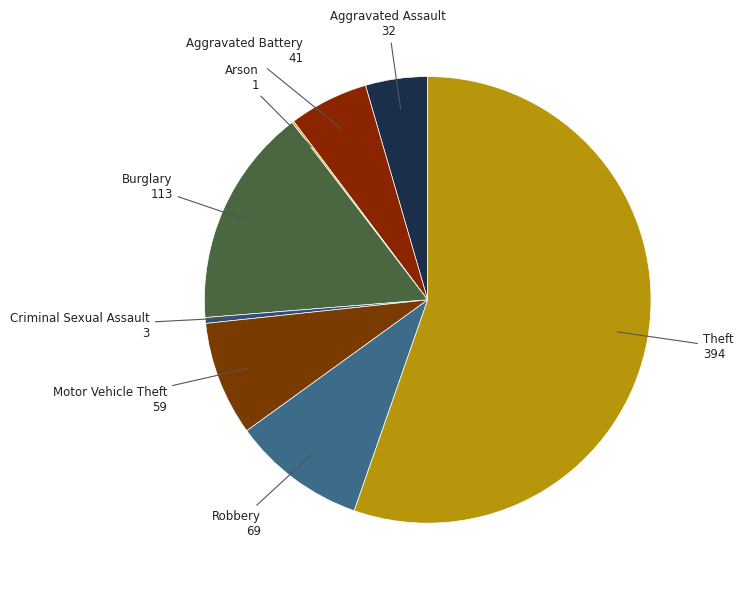

Is there a majority slice in this chart?

Yes